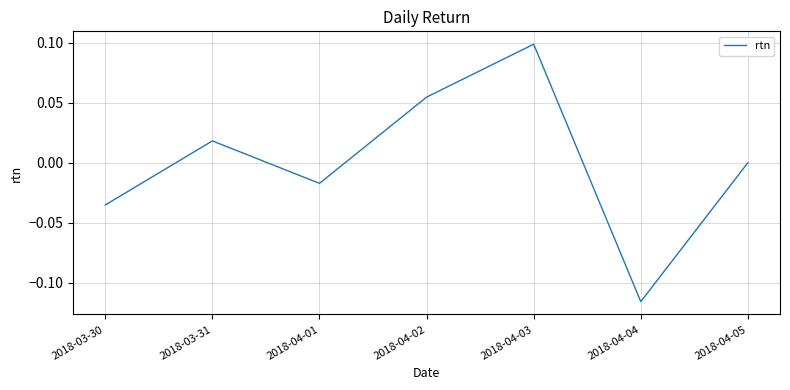

The chart shows a value of 0.1 at 2018-04-03. True or false?

True